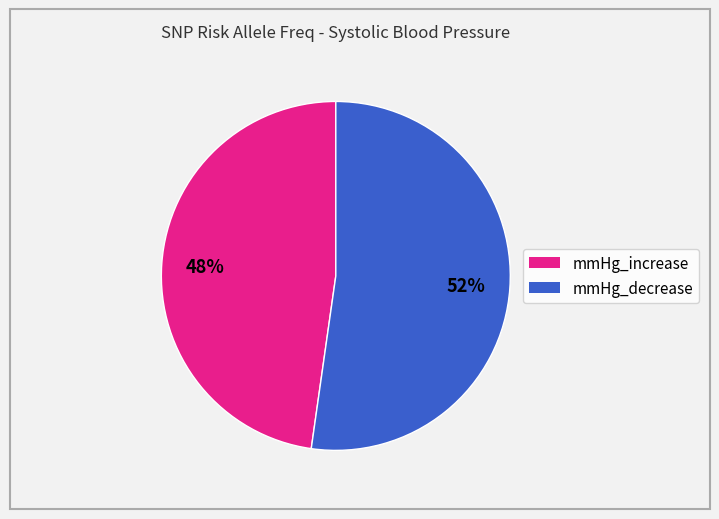

Does any single category account for the majority?

Yes